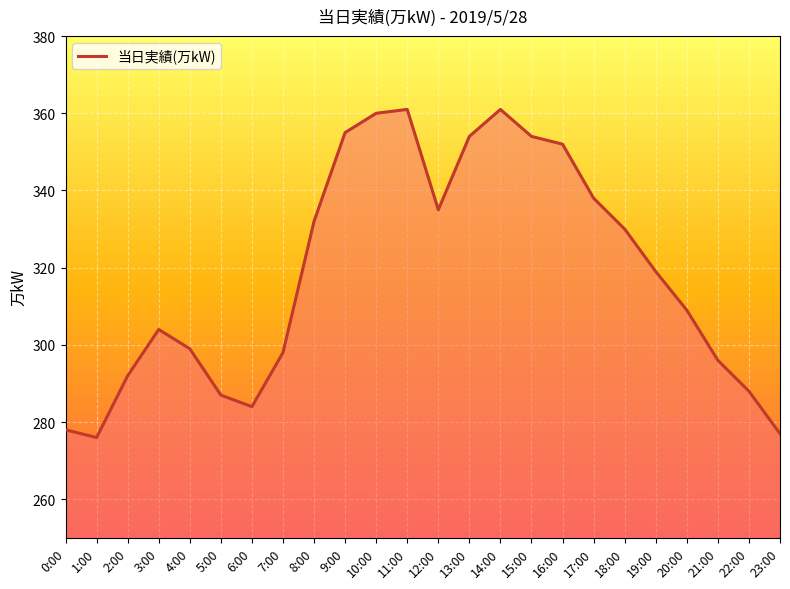

Reading left to right, transcribe all the data shown in this chart.

0:00=278	1:00=276	2:00=292	3:00=304	4:00=299	5:00=287	6:00=284	7:00=298	8:00=332	9:00=355	10:00=360	11:00=361	12:00=335	13:00=354	14:00=361	15:00=354	16:00=352	17:00=338	18:00=330	19:00=319	20:00=309	21:00=296	22:00=288	23:00=277